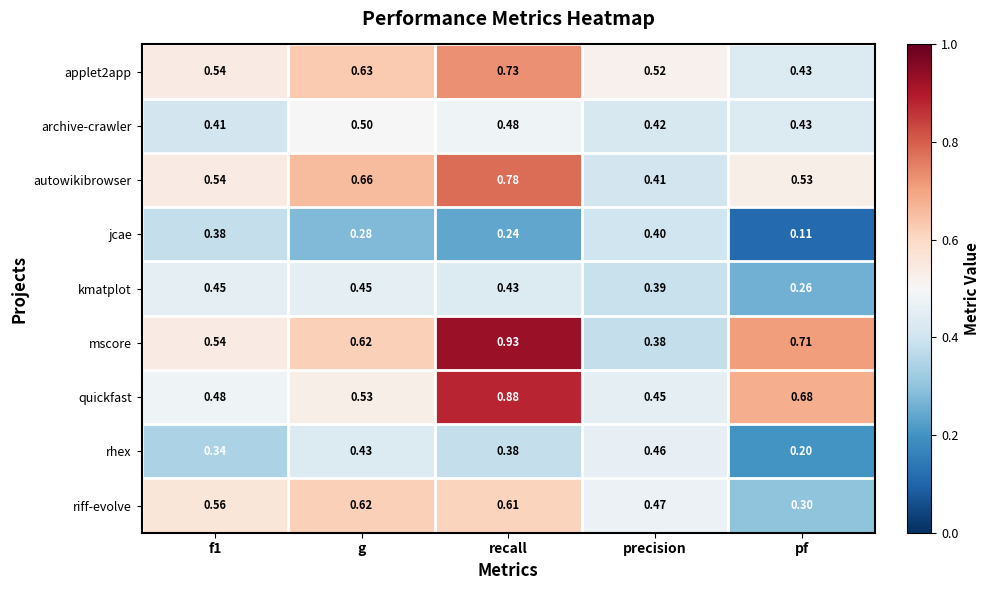

Which series has the widest spread of values?

mscore